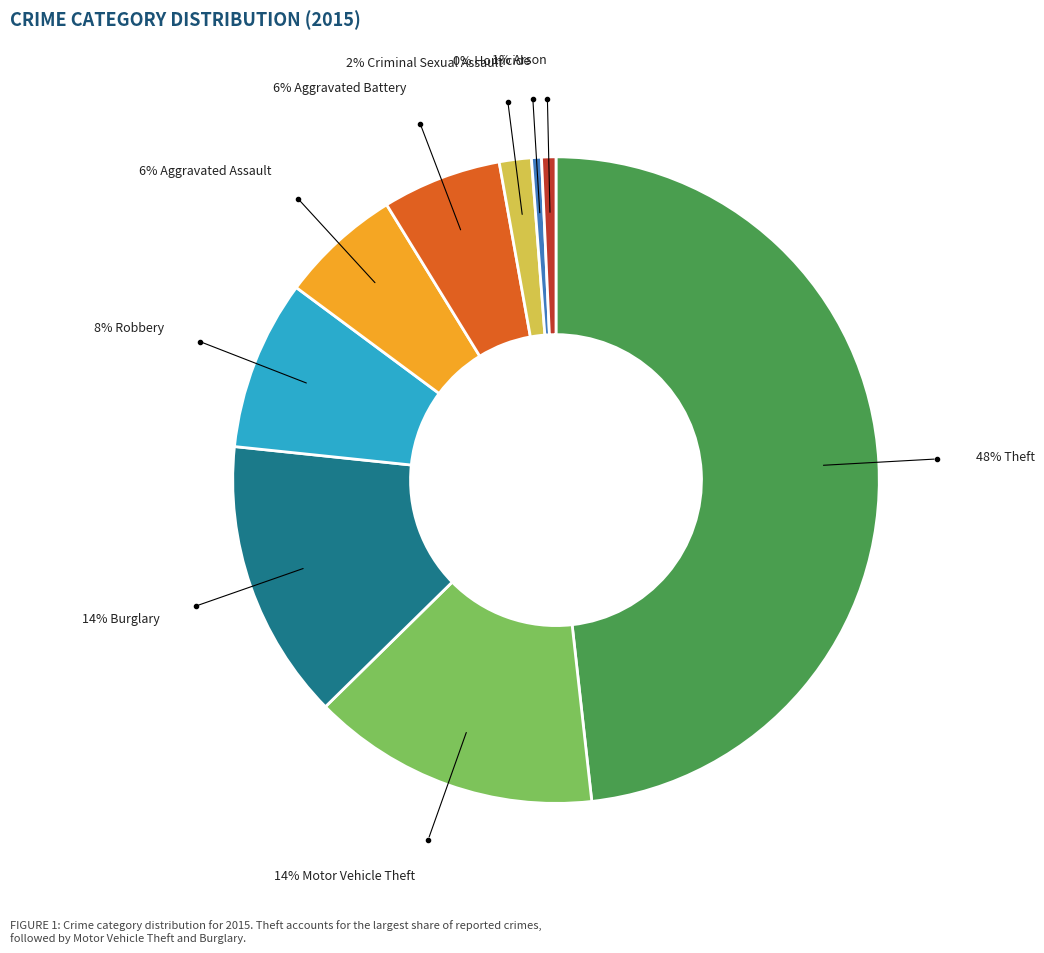

Count the number of slices in the pie.

9